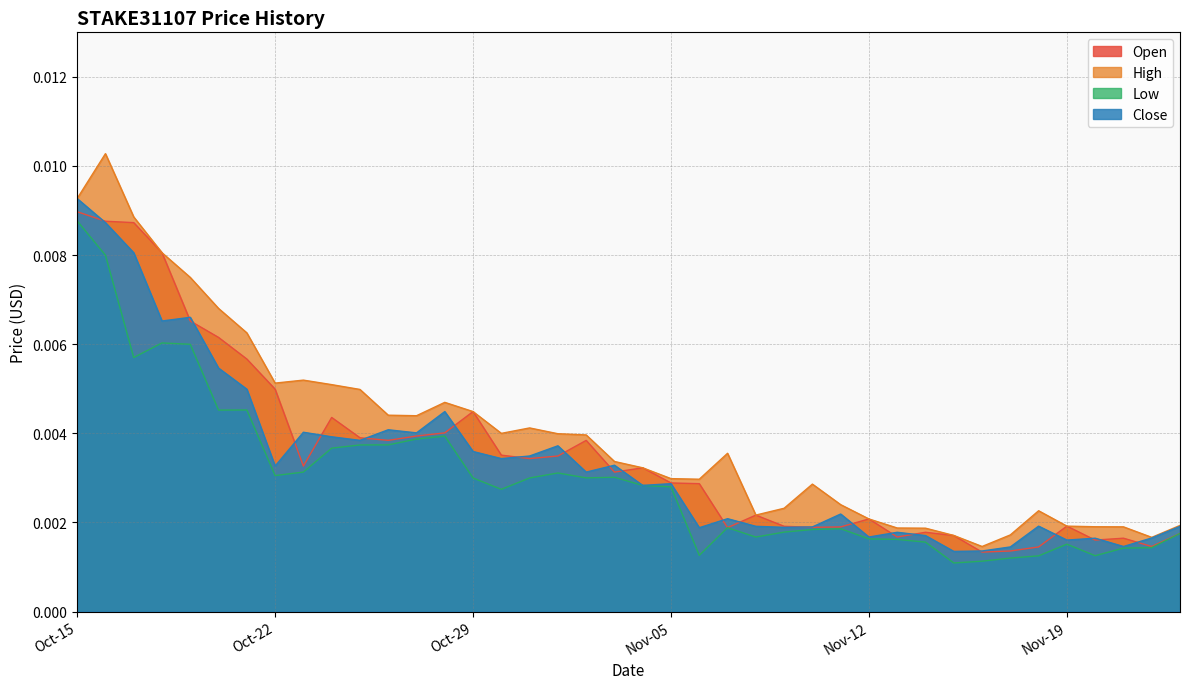

Which has a higher value, 2024-11-18 or 2024-11-08?

2024-11-08